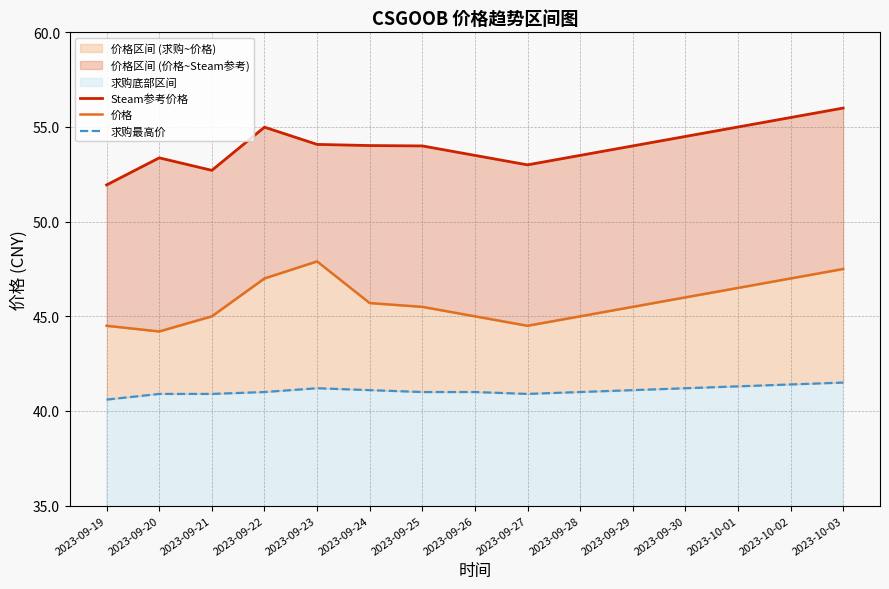

True or false: 求购最高价 and Steam参考价格 cross at least once.

False